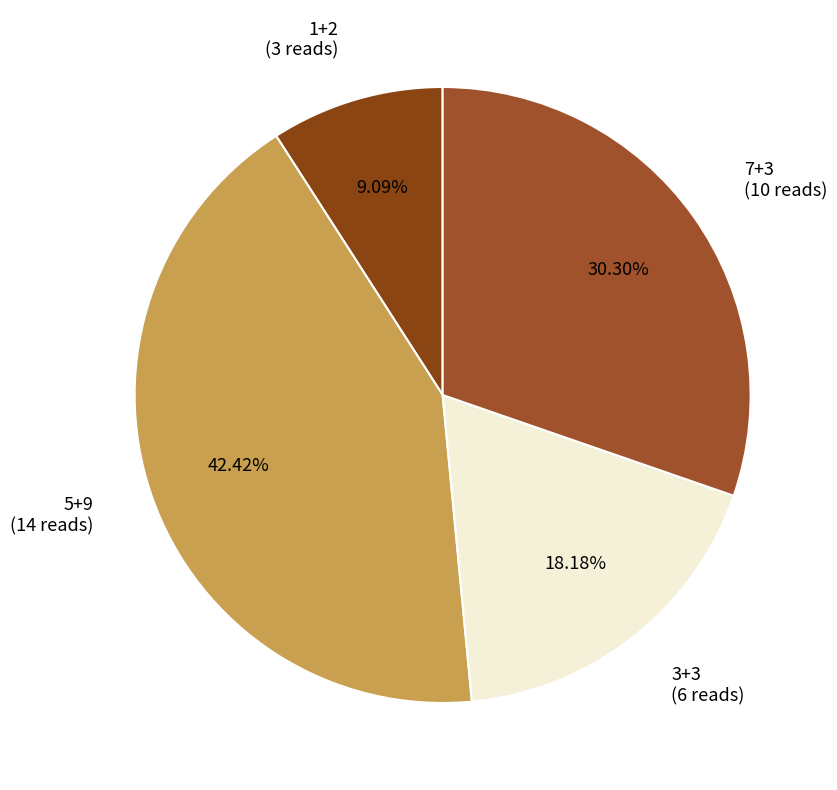

To the nearest percent, what is the difference between the largest and smallest slice percentages?

33%